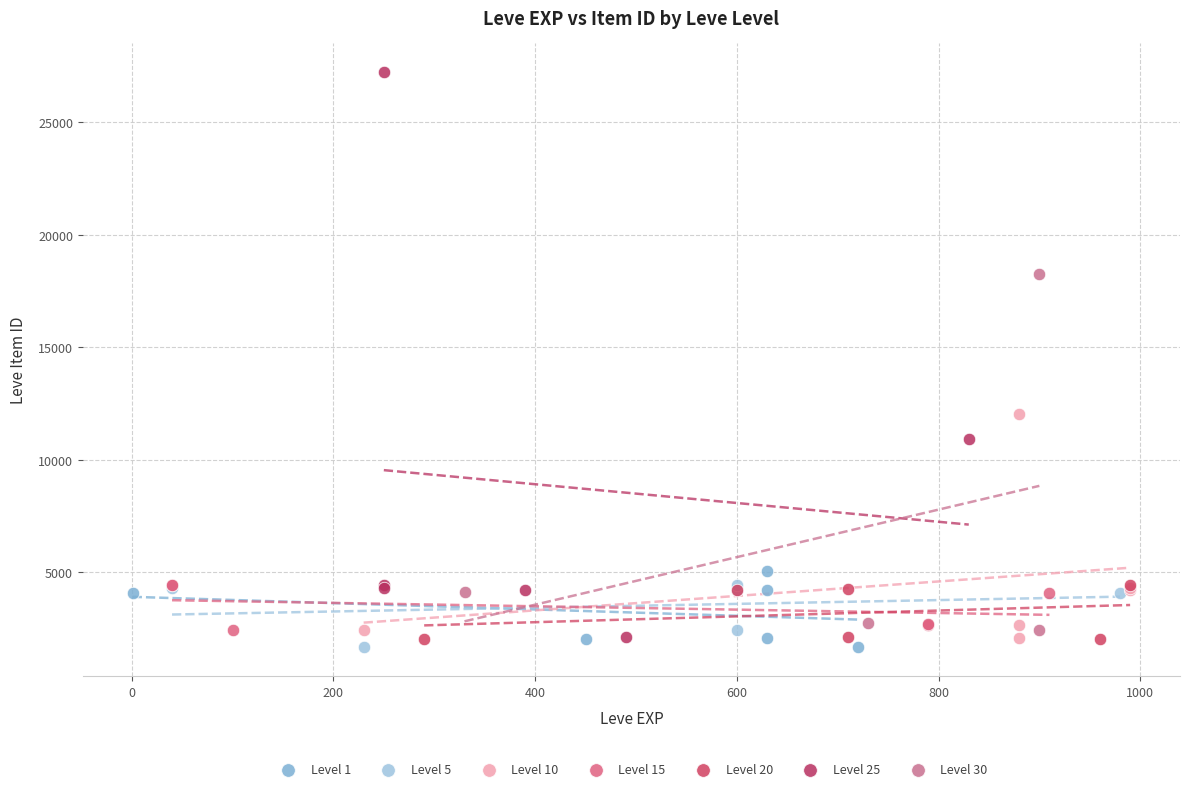

Which series has the widest spread of Y values?

Level 25